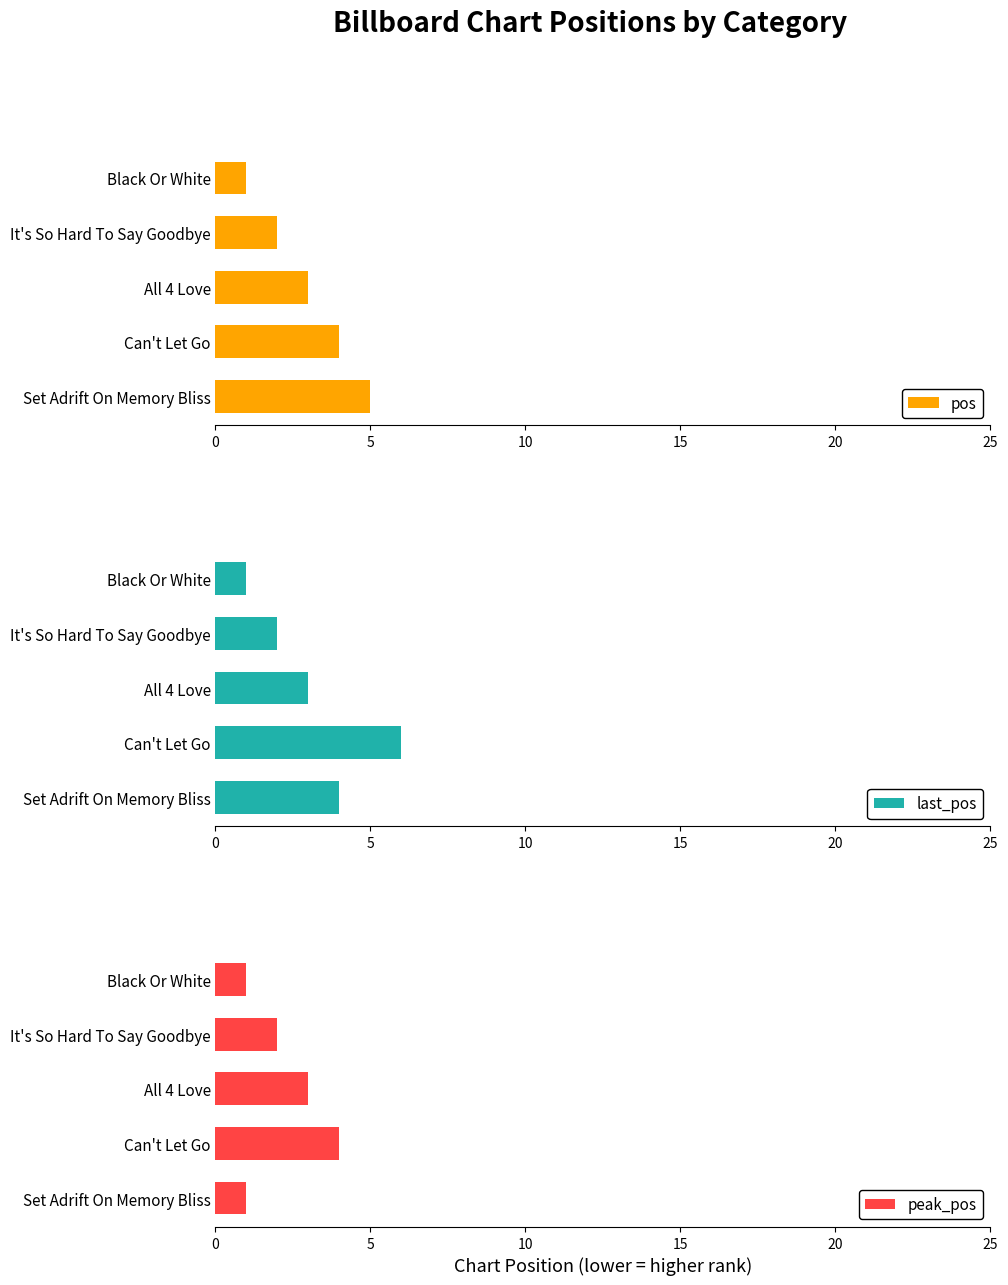

The value of peak_pos at Set Adrift On Memory Bliss is 2. True or false?

False